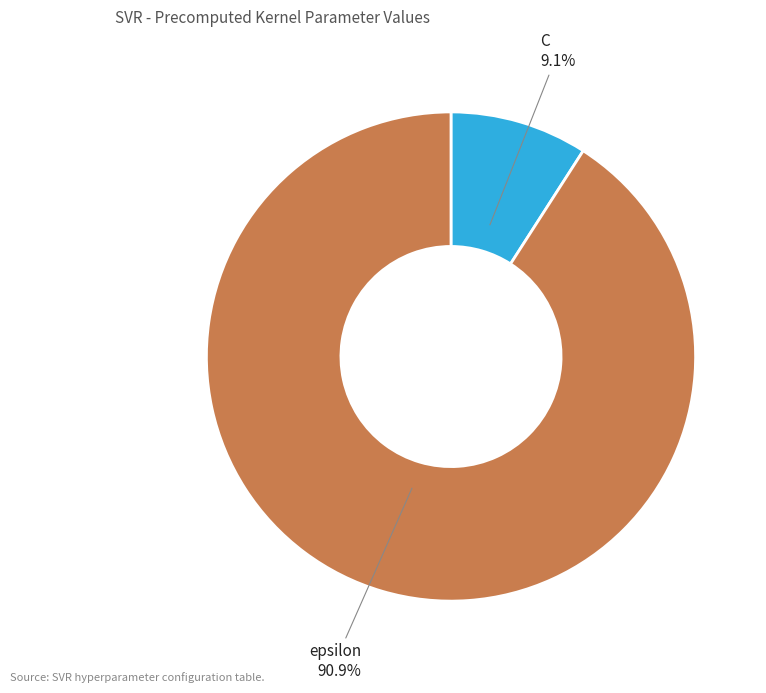

To the nearest percent, what is the combined percentage of epsilon and C?

100%